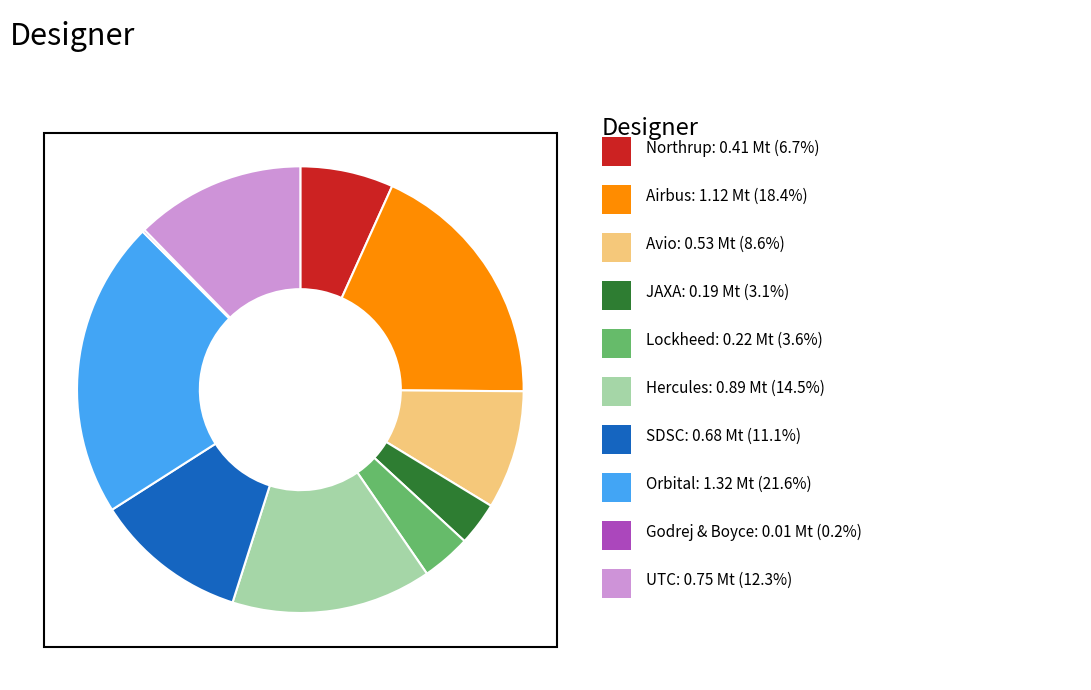

Is there any slice that represents more than half of the pie?

No